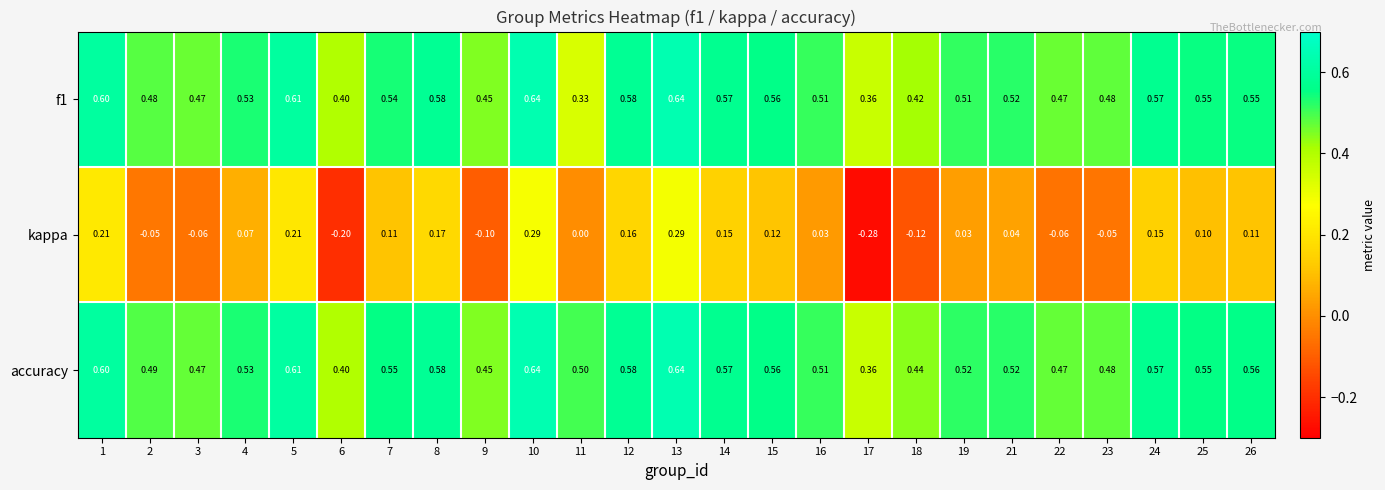

Which series has the largest total across all categories?

accuracy